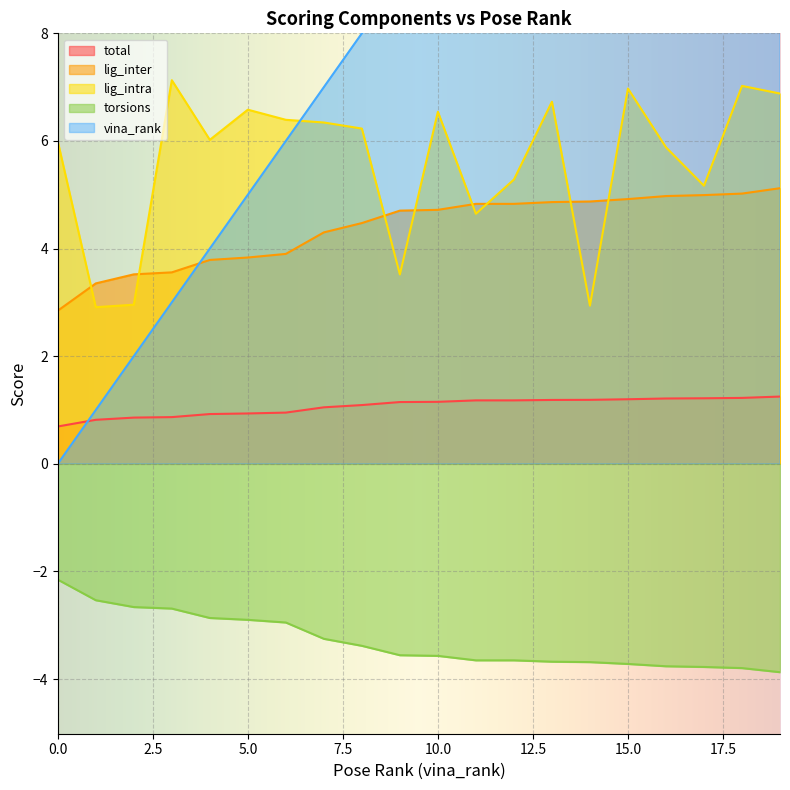

What is the average value of the vina_rank series?

9.5